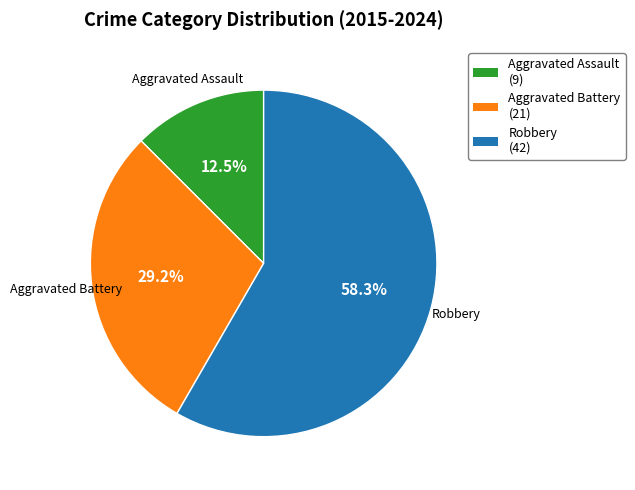

Which slice represents more than half of the pie?

Robbery